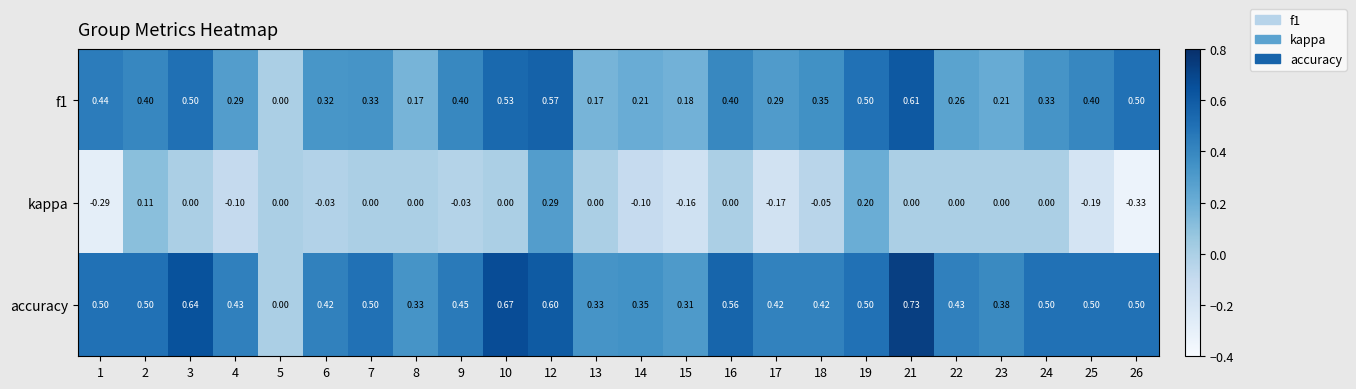

Which series has the largest total across all categories?

accuracy